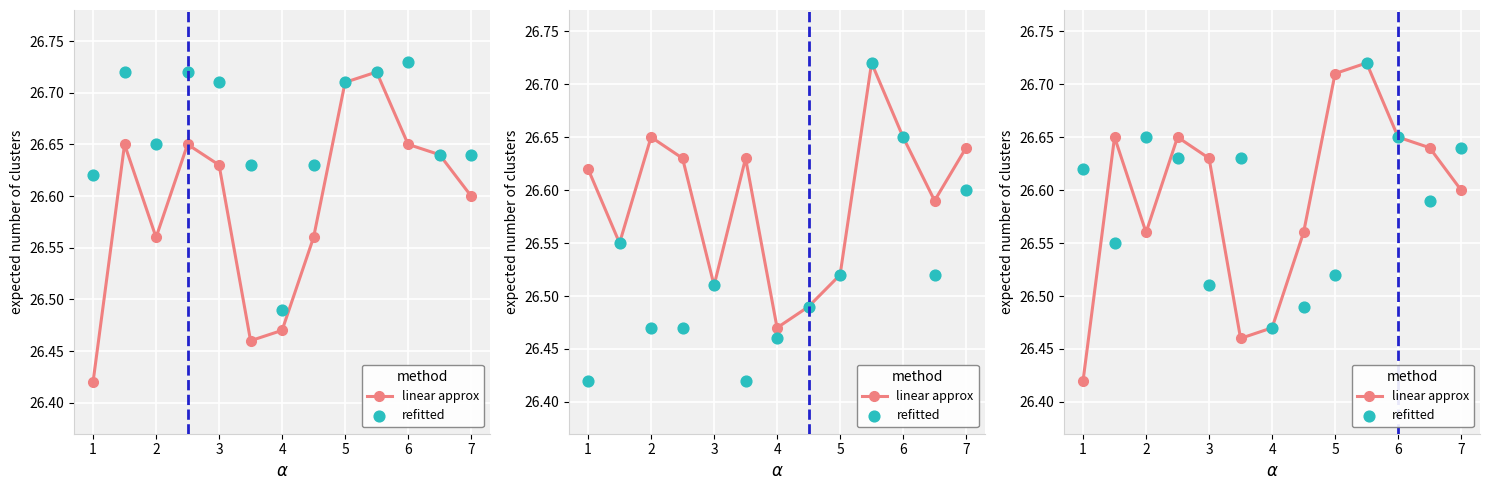

What are all the series names shown in the legend?

linear approx, refitted